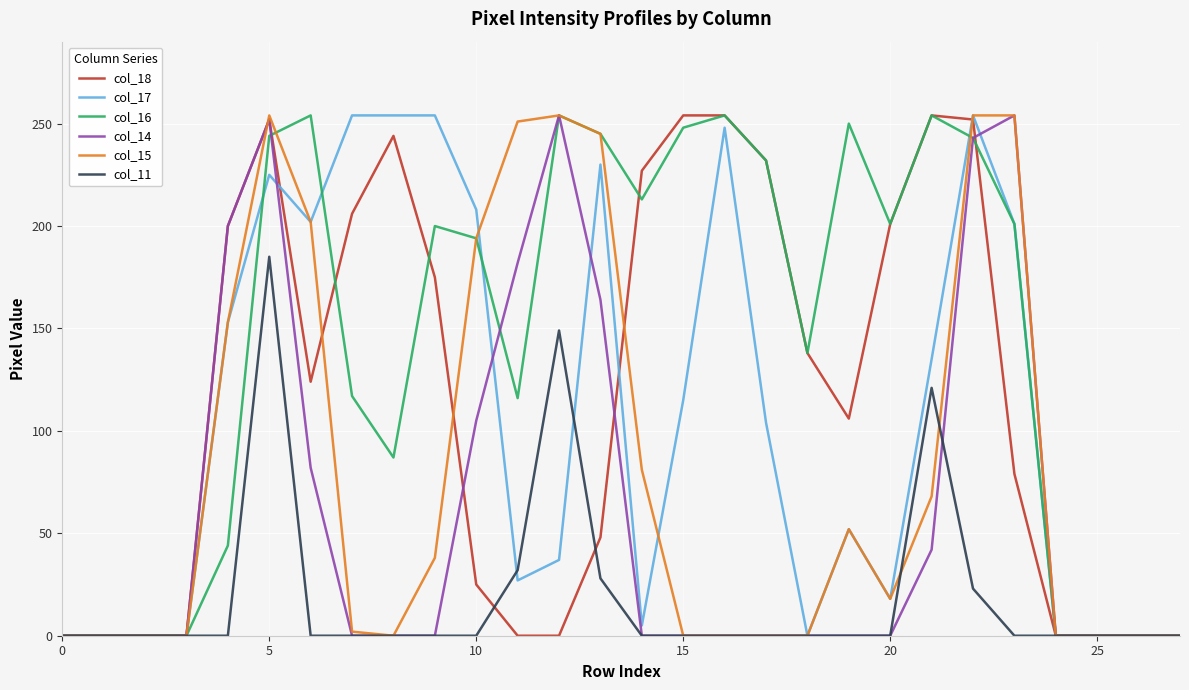

How many distinct data groups are displayed?

6